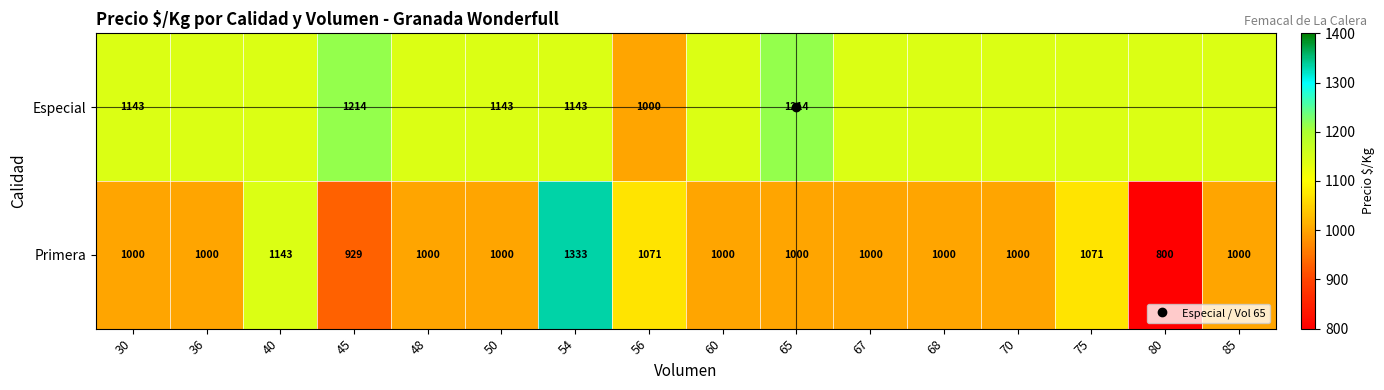

At which label does Especial first exceed 1142?

30